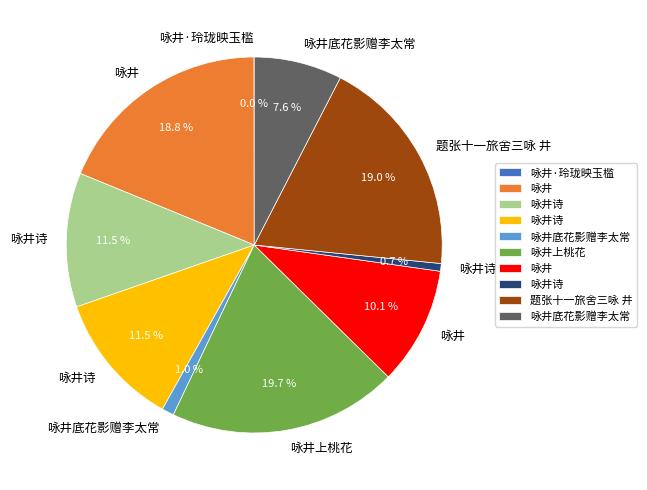

Is there any slice that represents more than half of the pie?

No